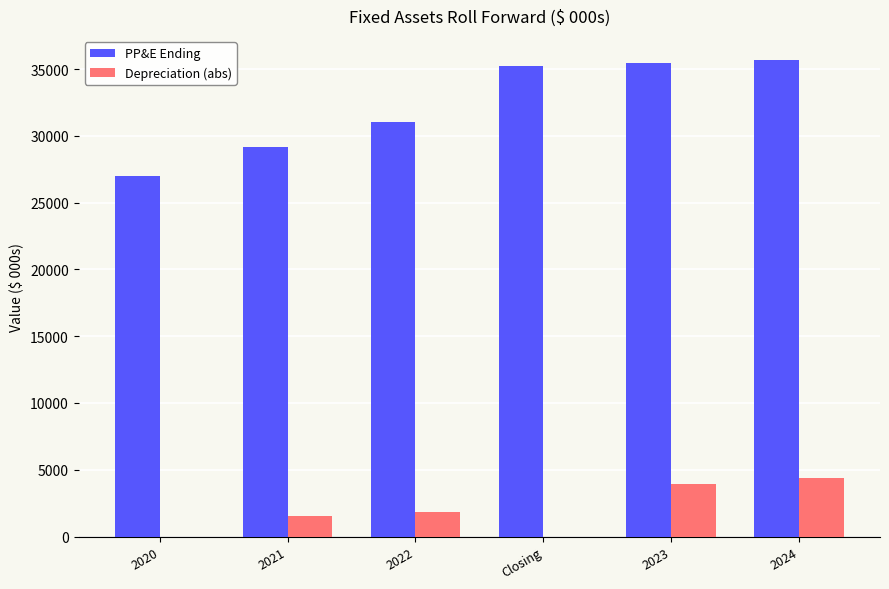

At which label is PP&E Ending closest to 31362?

2022